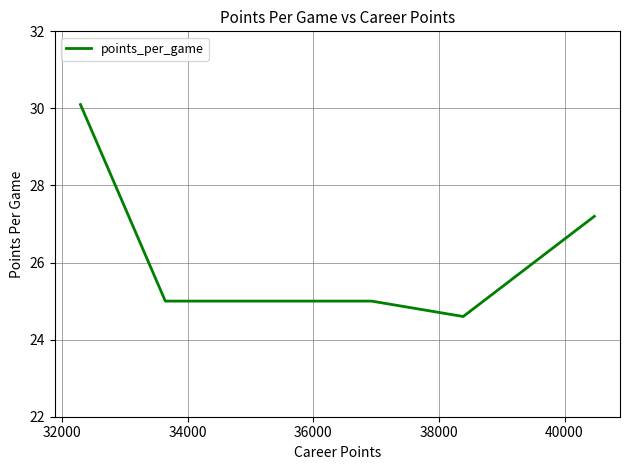

Does the chart have visible grid lines?

Yes